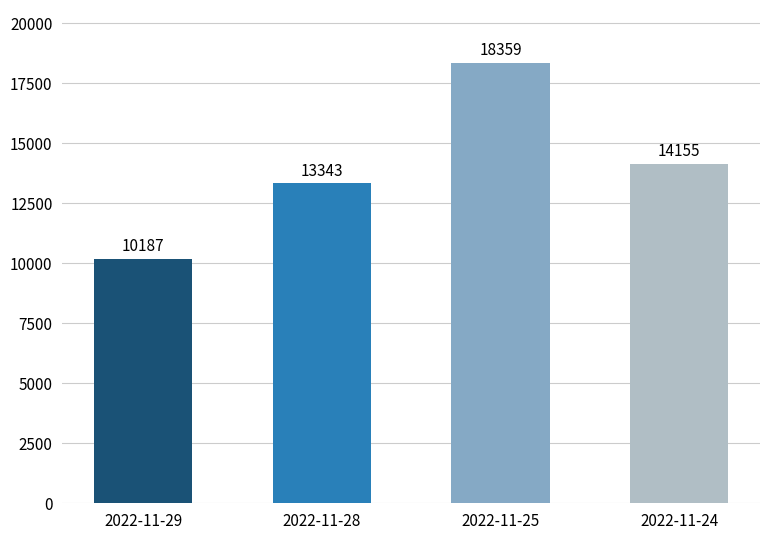

What is the difference between the maximum and minimum values?

8172